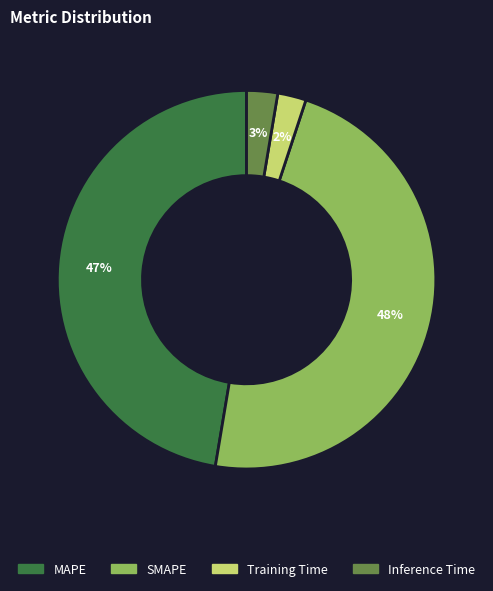

True or false: MAPE accounts for 33% of the total.

False